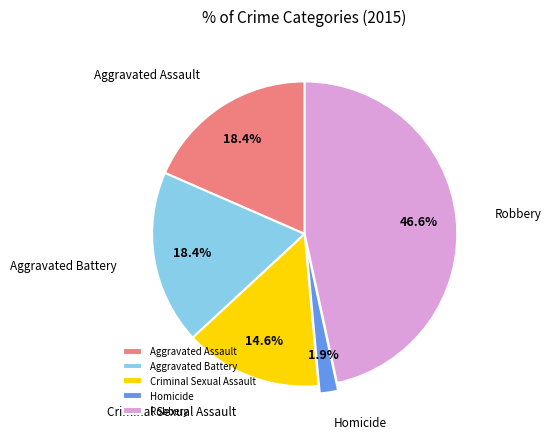

What is the smallest slice in the pie chart?

Homicide